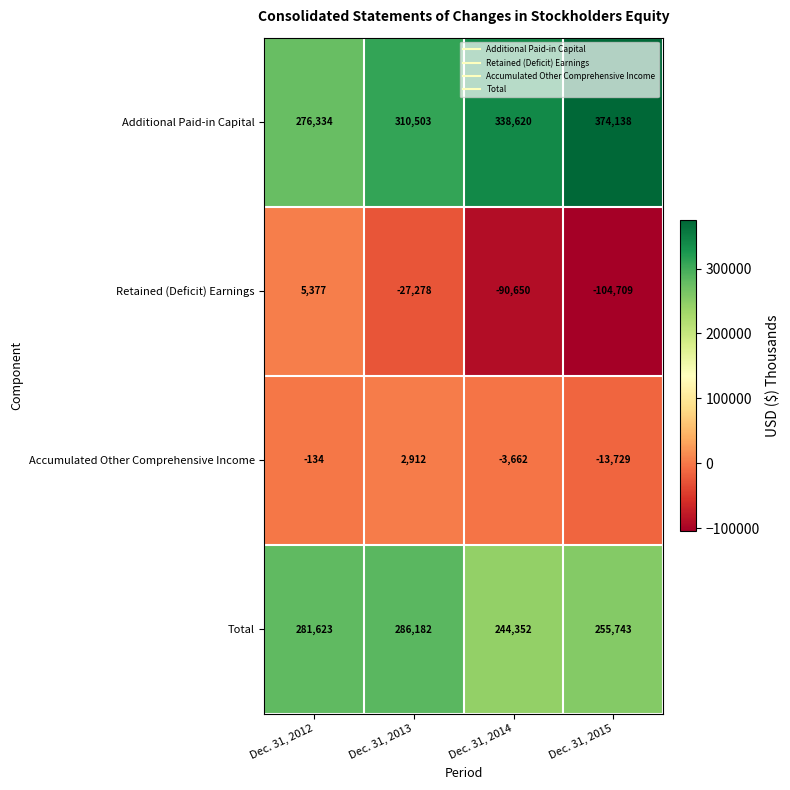

Reading left to right, extract all data points from this chart.

Additional Paid-in Capital: Dec. 31, 2012=276334	Dec. 31, 2013=310503	Dec. 31, 2014=338620	Dec. 31, 2015=374138
Retained (Deficit) Earnings: Dec. 31, 2012=5377	Dec. 31, 2013=-27278	Dec. 31, 2014=-90650	Dec. 31, 2015=-104709
Accumulated Other Comprehensive Income: Dec. 31, 2012=-134	Dec. 31, 2013=2912	Dec. 31, 2014=-3662	Dec. 31, 2015=-13729
Total: Dec. 31, 2012=281623	Dec. 31, 2013=286182	Dec. 31, 2014=244352	Dec. 31, 2015=255743